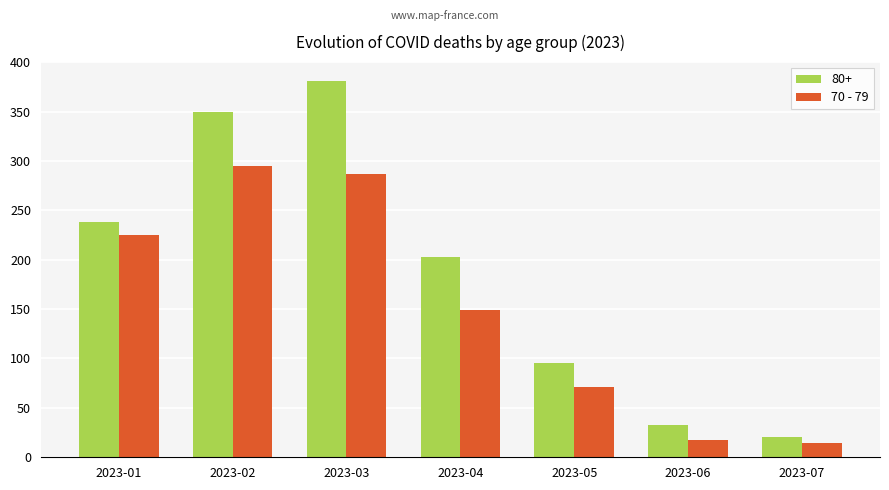

How many series are shown in this chart?

2